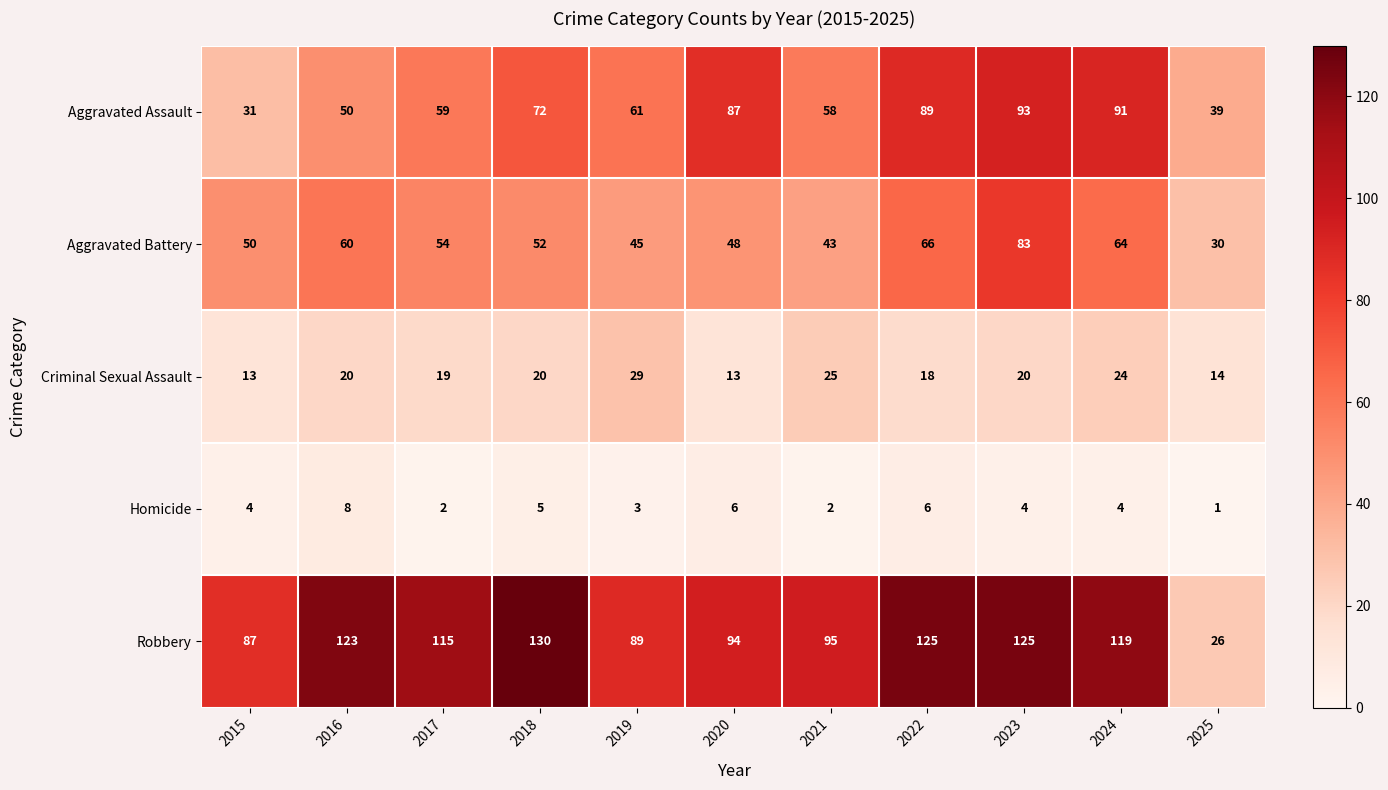

At which label is Robbery closest to 78?

2015